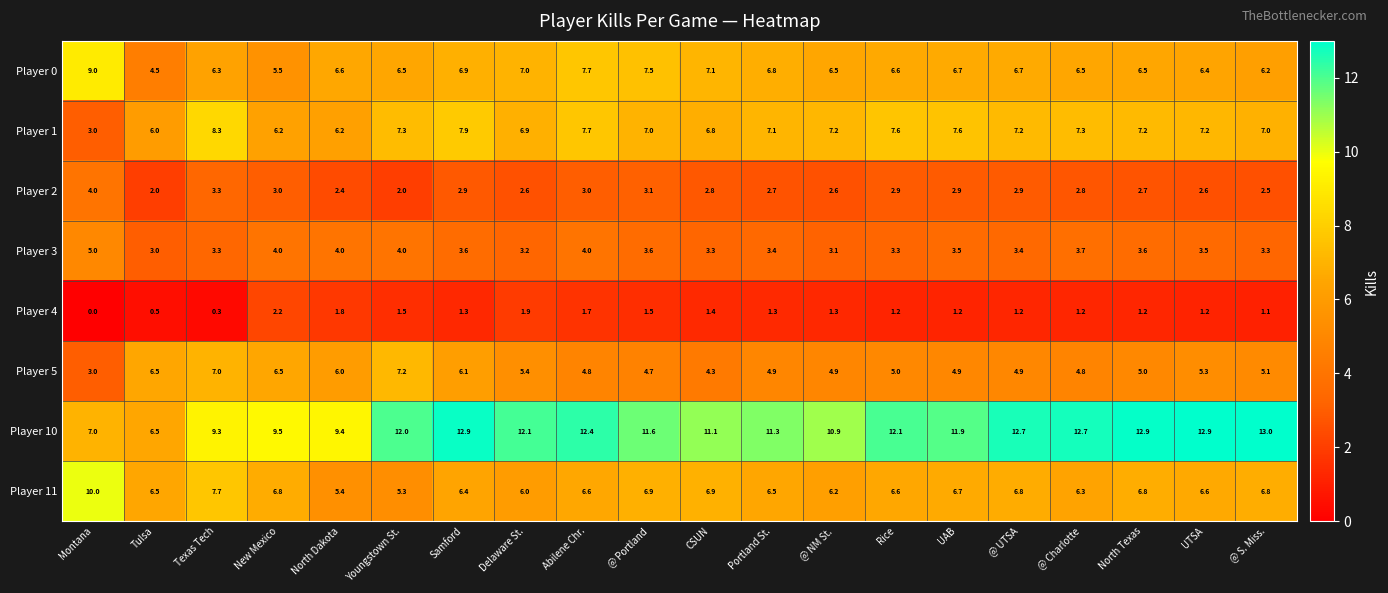

What is the sum of all Player 10 values?

224.2